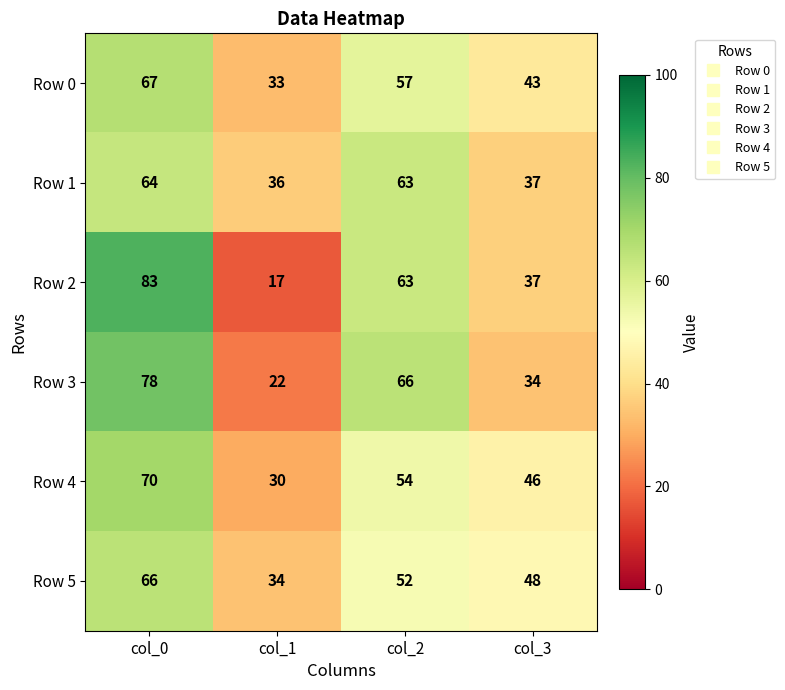

Read the Row 2 value at col_1, to the nearest 5.

15